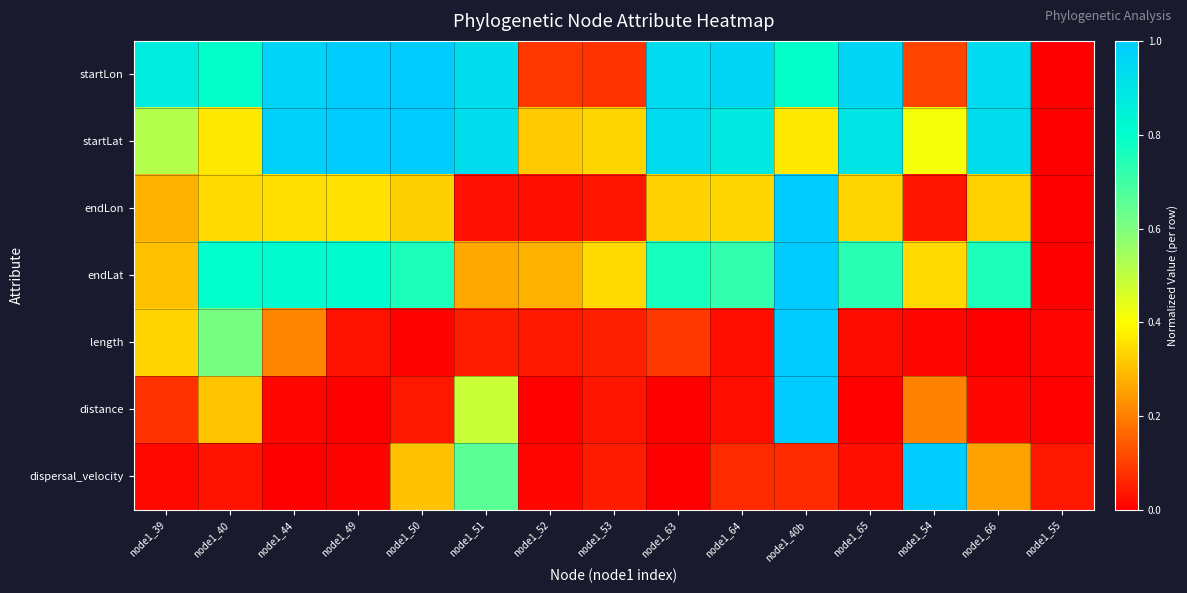

Which series has the widest spread of values?

startLon